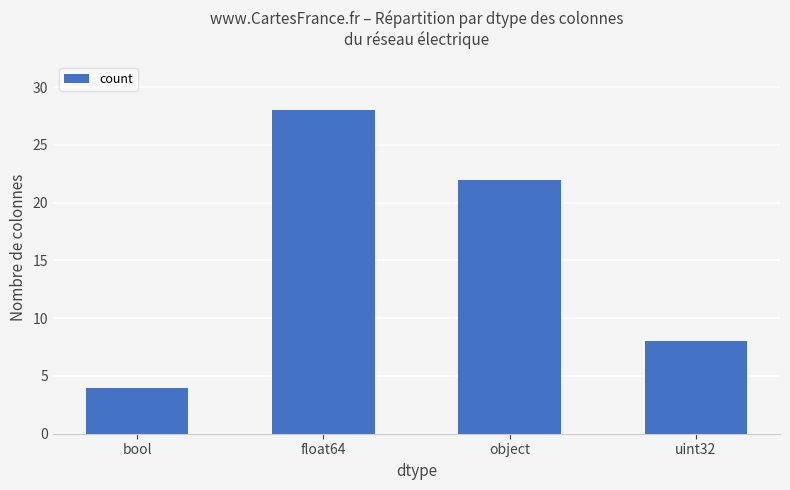

How many bars are there in total?

4